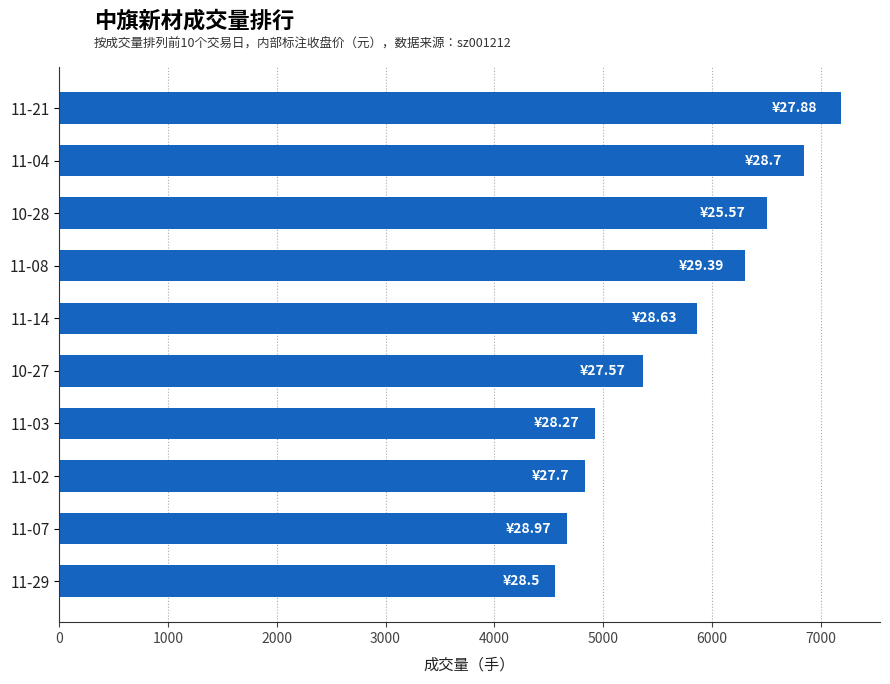

Rank the categories by value from highest to lowest.

11-21, 11-04, 10-28, 11-08, 11-14, 10-27, 11-03, 11-02, 11-07, 11-29